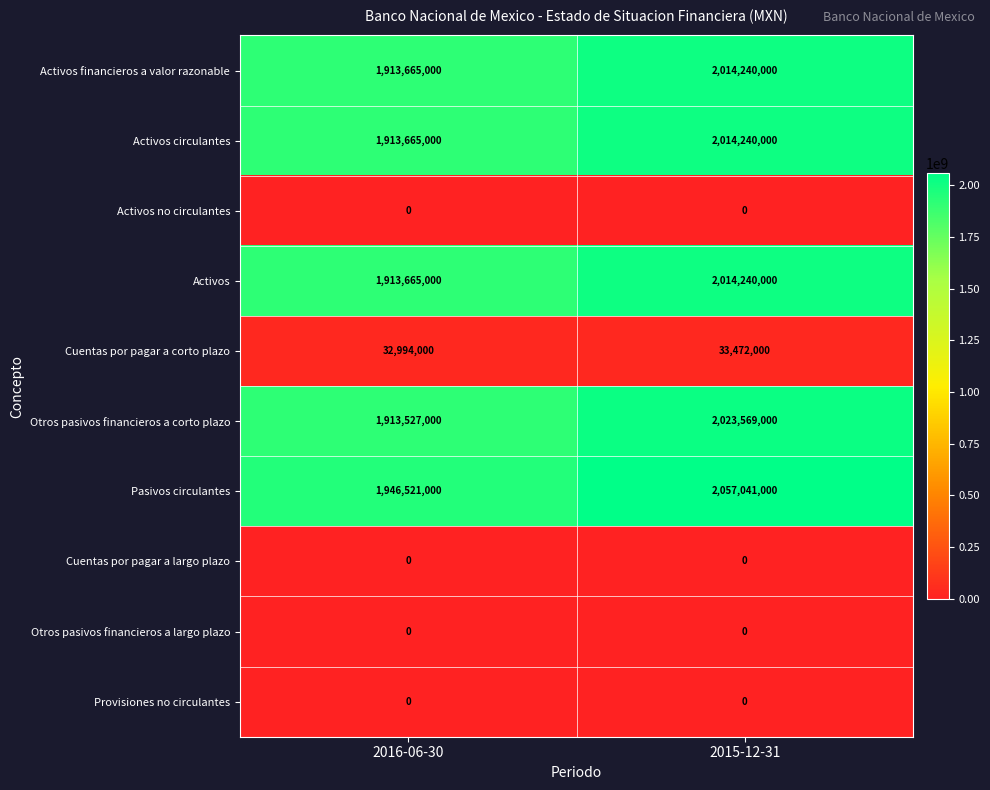

Which series changed the most between 2016-06-30 and 2015-12-31?

Pasivos circulantes